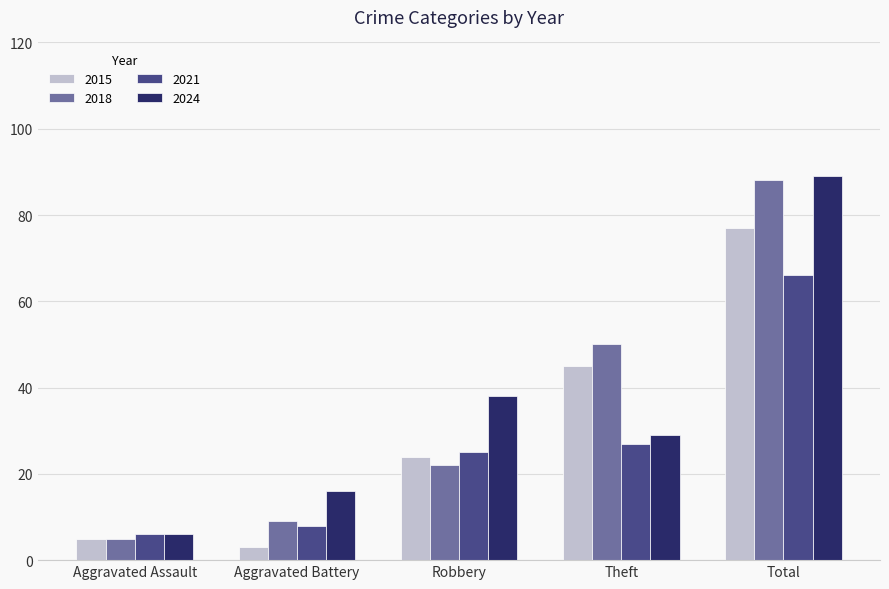

How many groups of bars are there?

5